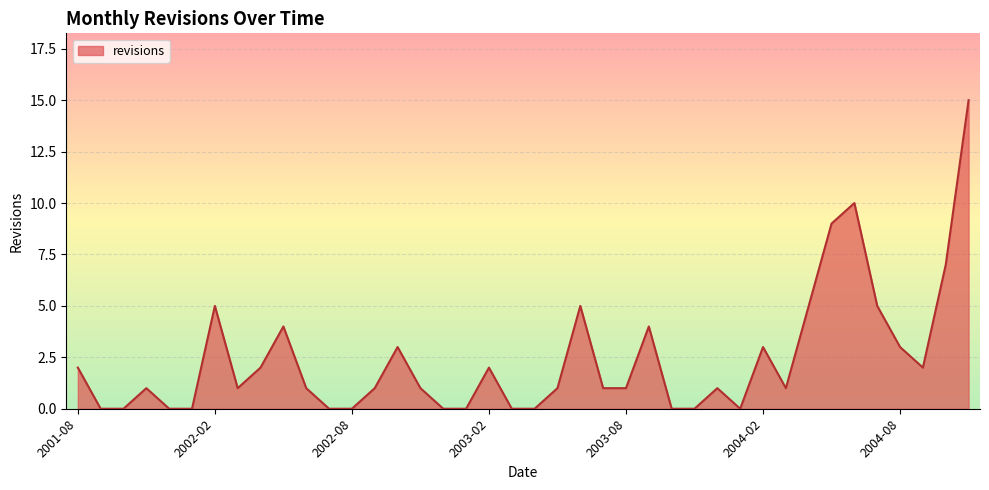

What is the difference between the maximum and minimum values?

15